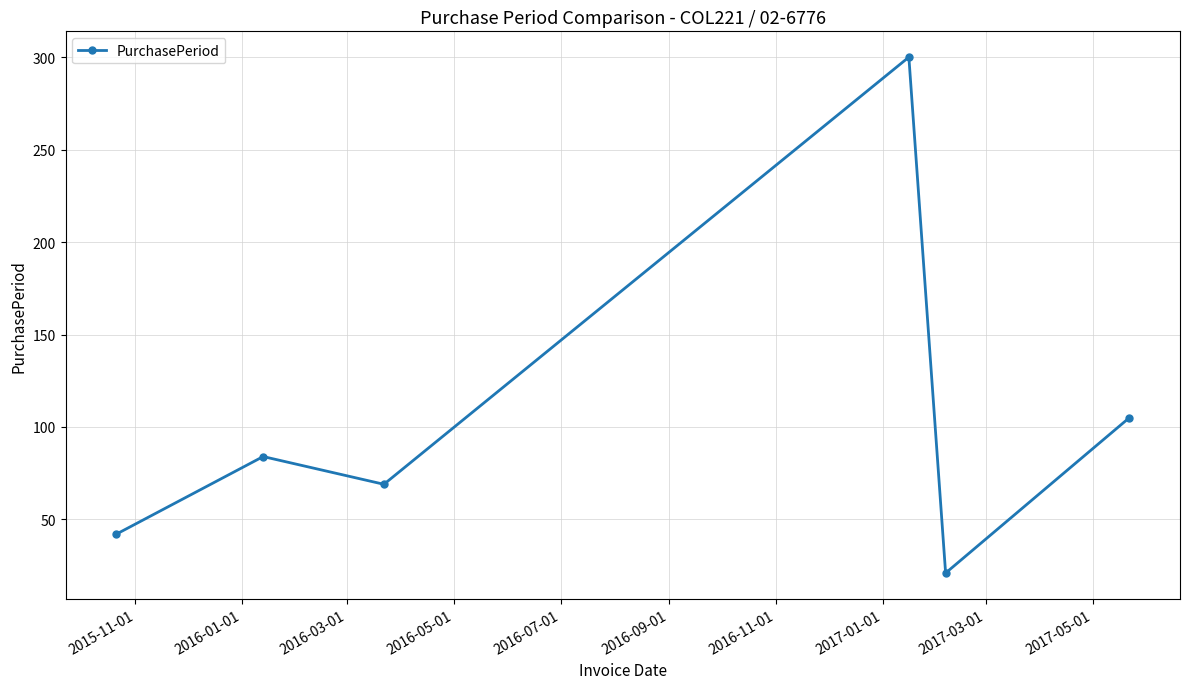

What is the difference between the second highest and second lowest values?

63